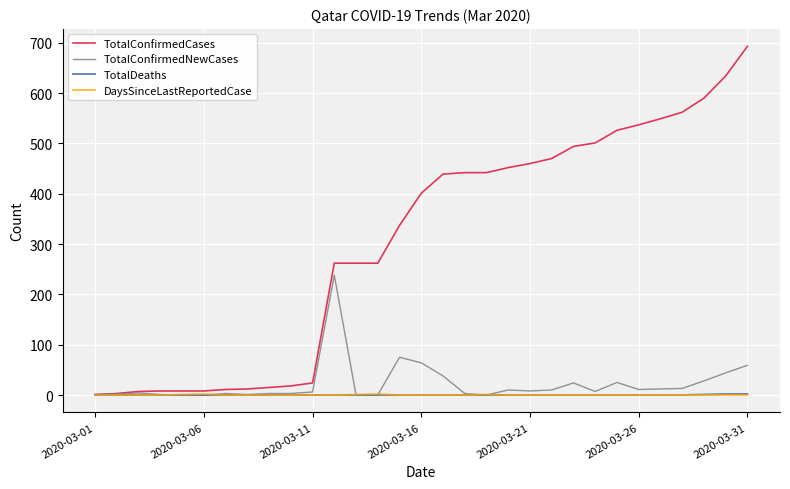

Which series has the largest range (max minus min)?

TotalConfirmedCases